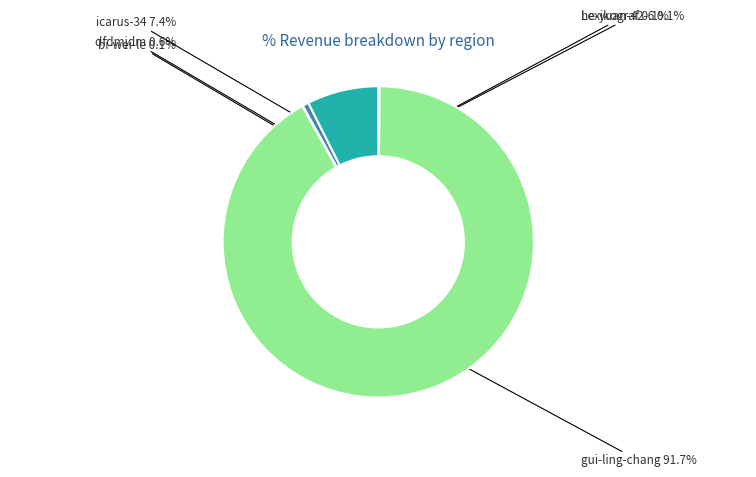

Which category has the smallest portion of the pie?

Lexikograf